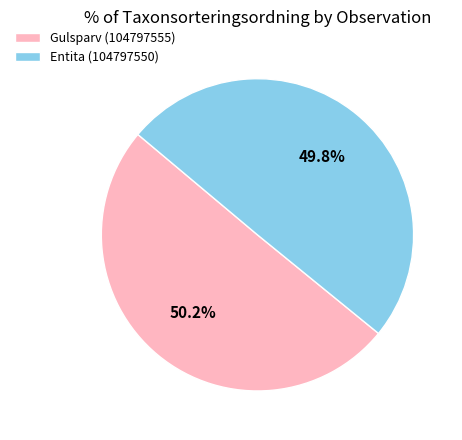

To the nearest percent, what percentage of the pie is Gulsparv (104797555)?

50%